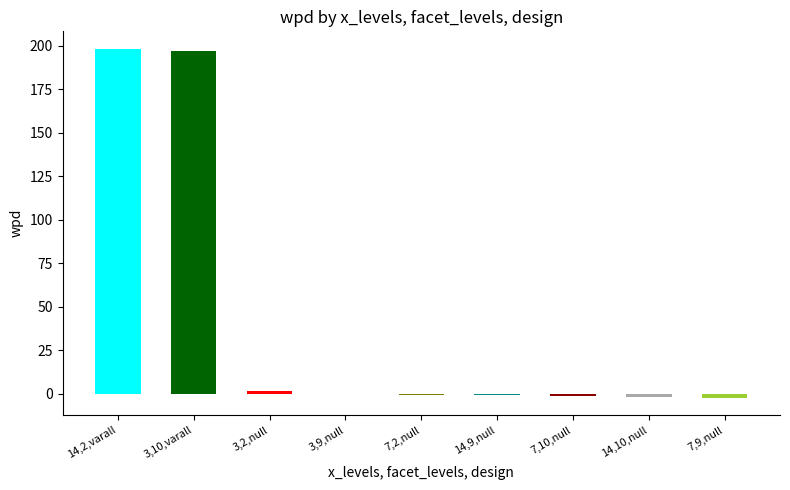

Which has a higher value, 7,2,null or 3,9,null?

3,9,null